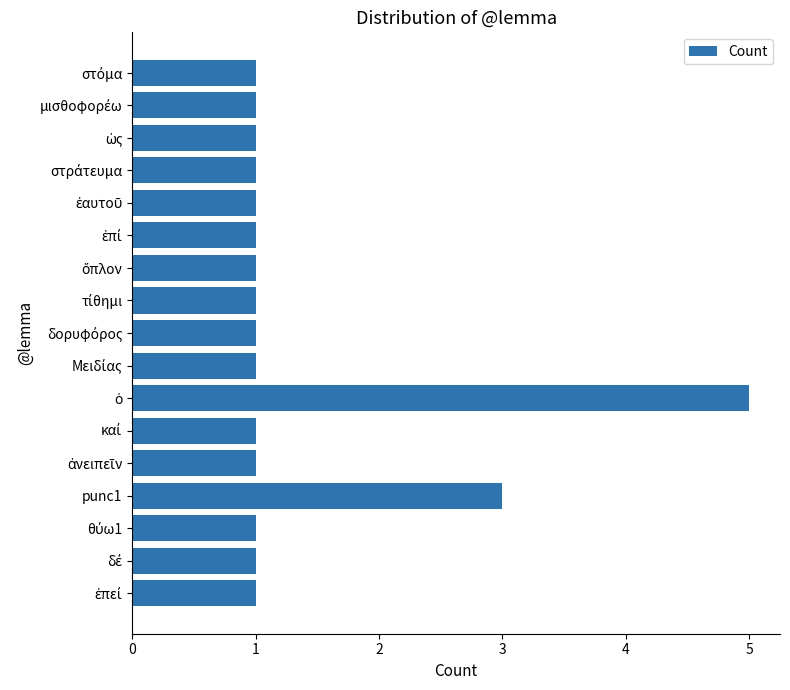

What is the difference between the maximum and second lowest values?

4